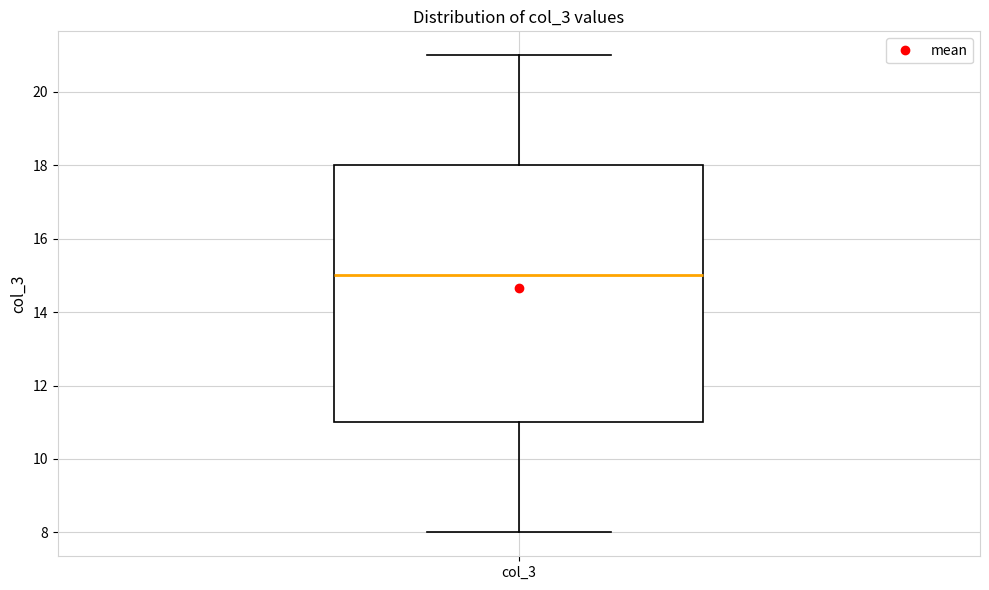

Where does the median line of the box for col_3 sit on the y-axis? The values are not printed on the chart, so give them approximately, as read against the axis.

15